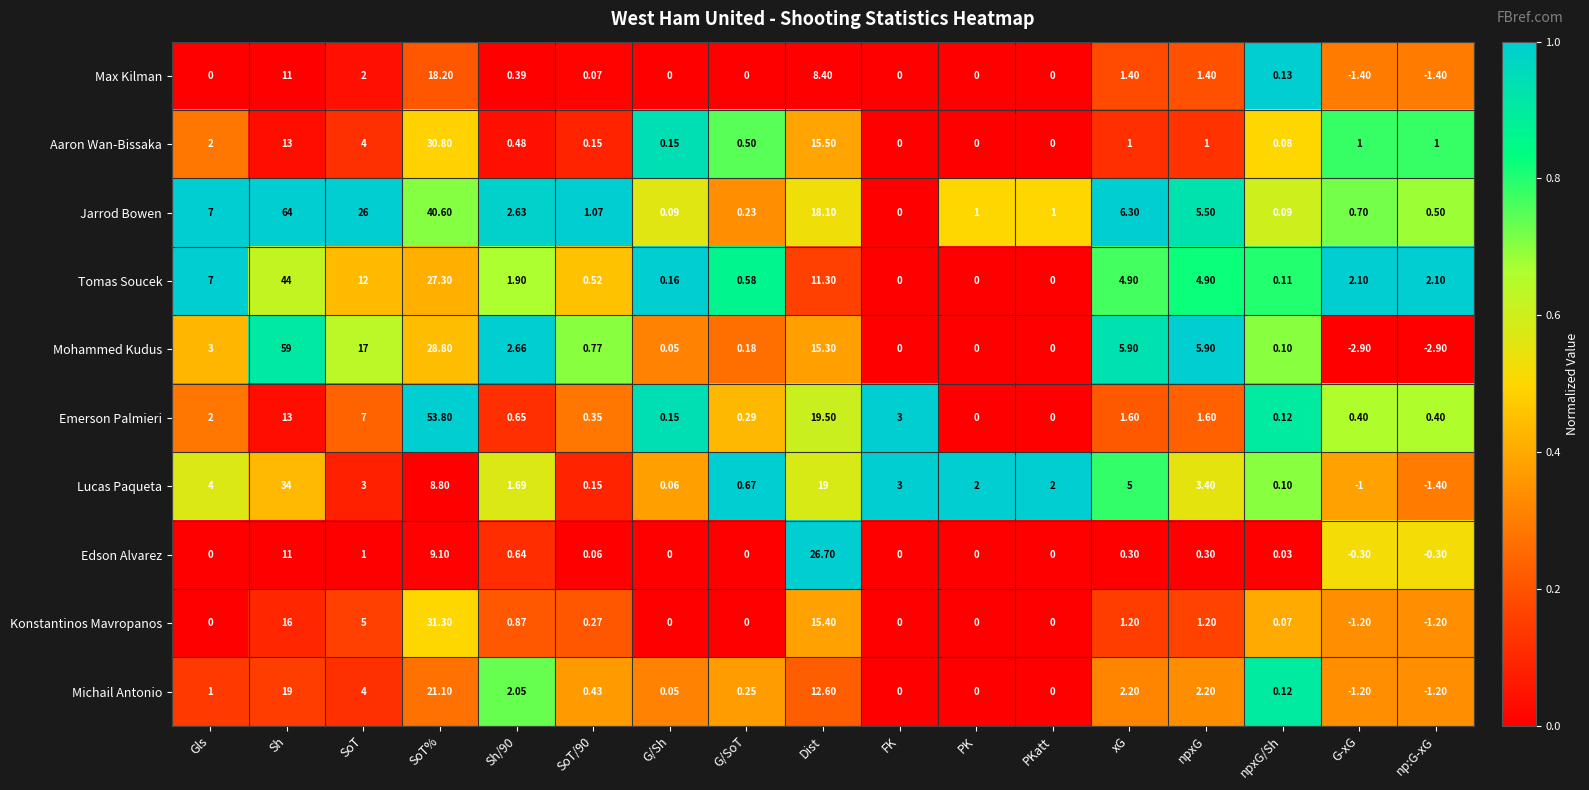

Which series changed the most between SoT% and Sh/90?

Emerson Palmieri